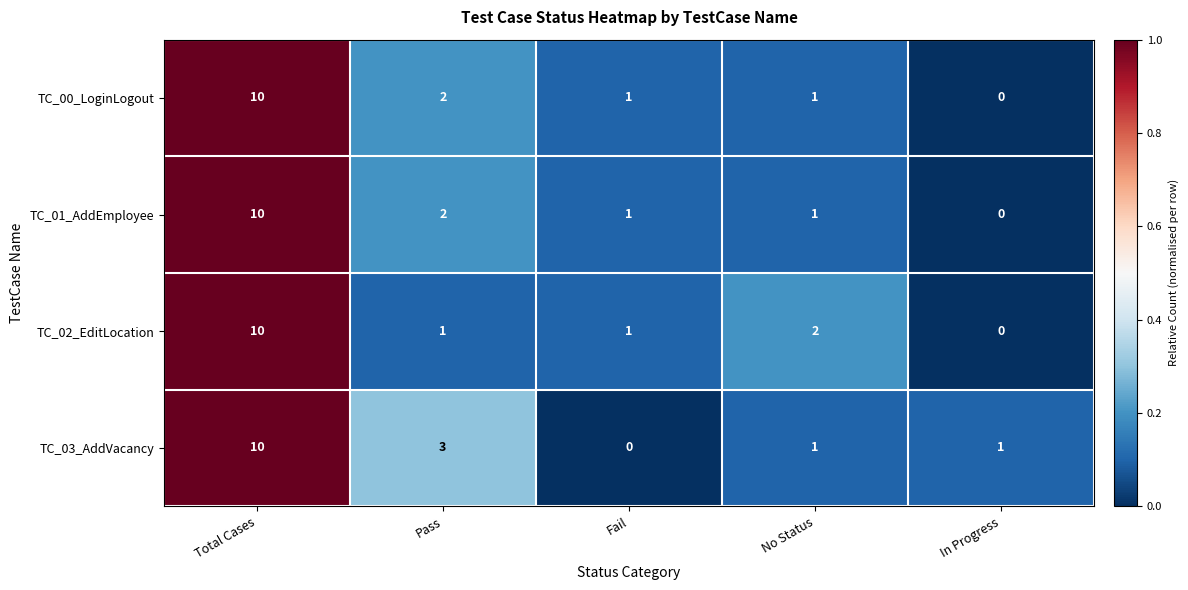

What is the difference between the maximum and minimum values in the TC_02_EditLocation series?

10